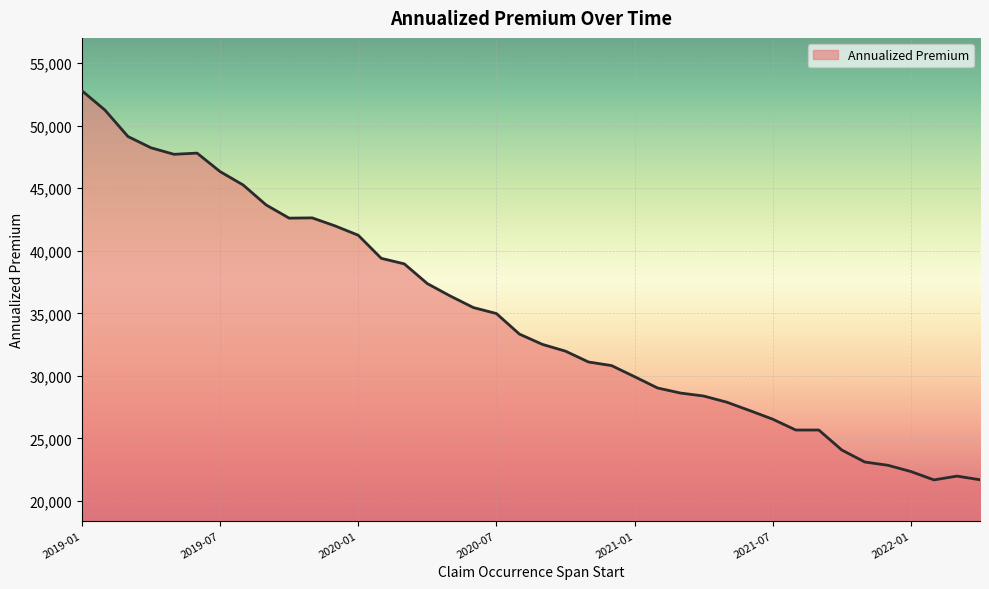

What is the minimum value shown in the chart?

21676.7